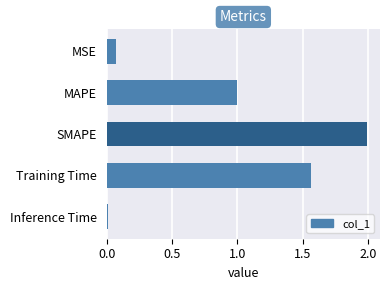

List the labels in order of value, smallest first.

Inference Time, MSE, MAPE, Training Time, SMAPE